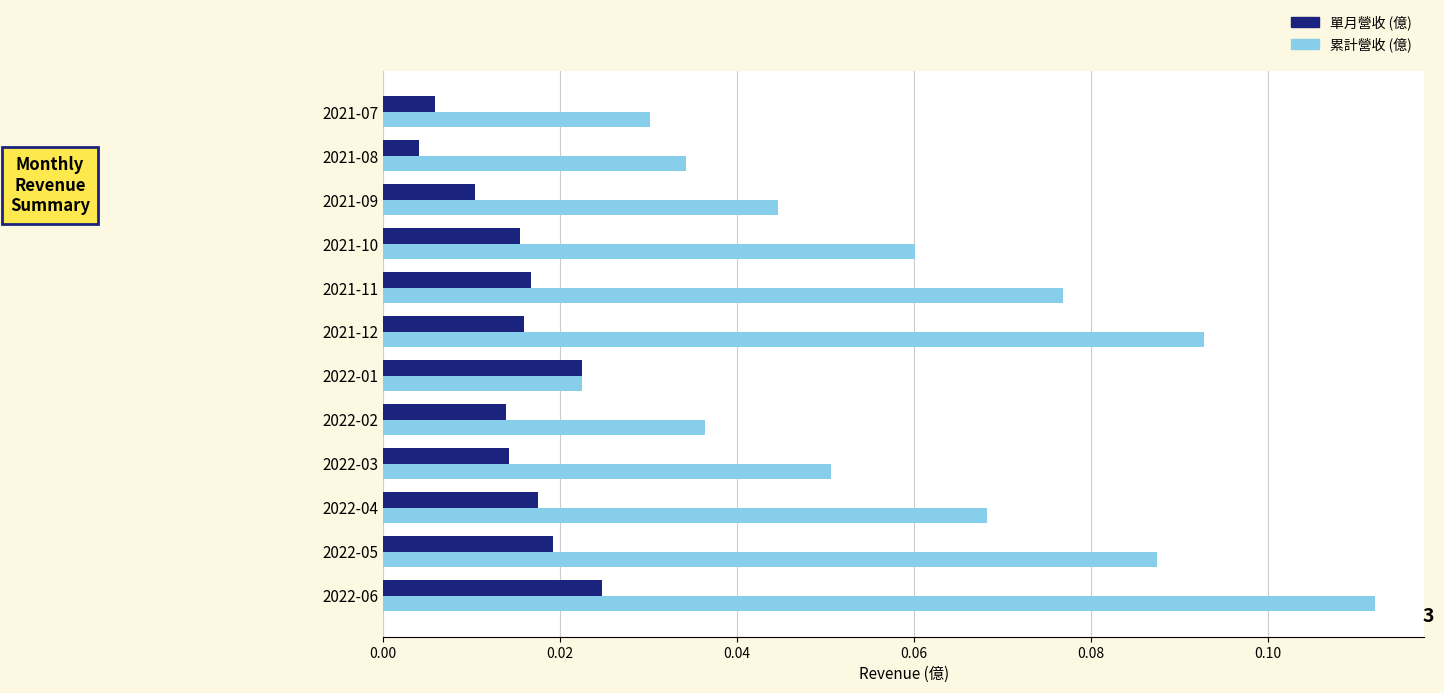

Where is 累計營收 (億) nearest to the value 0?

2022-01